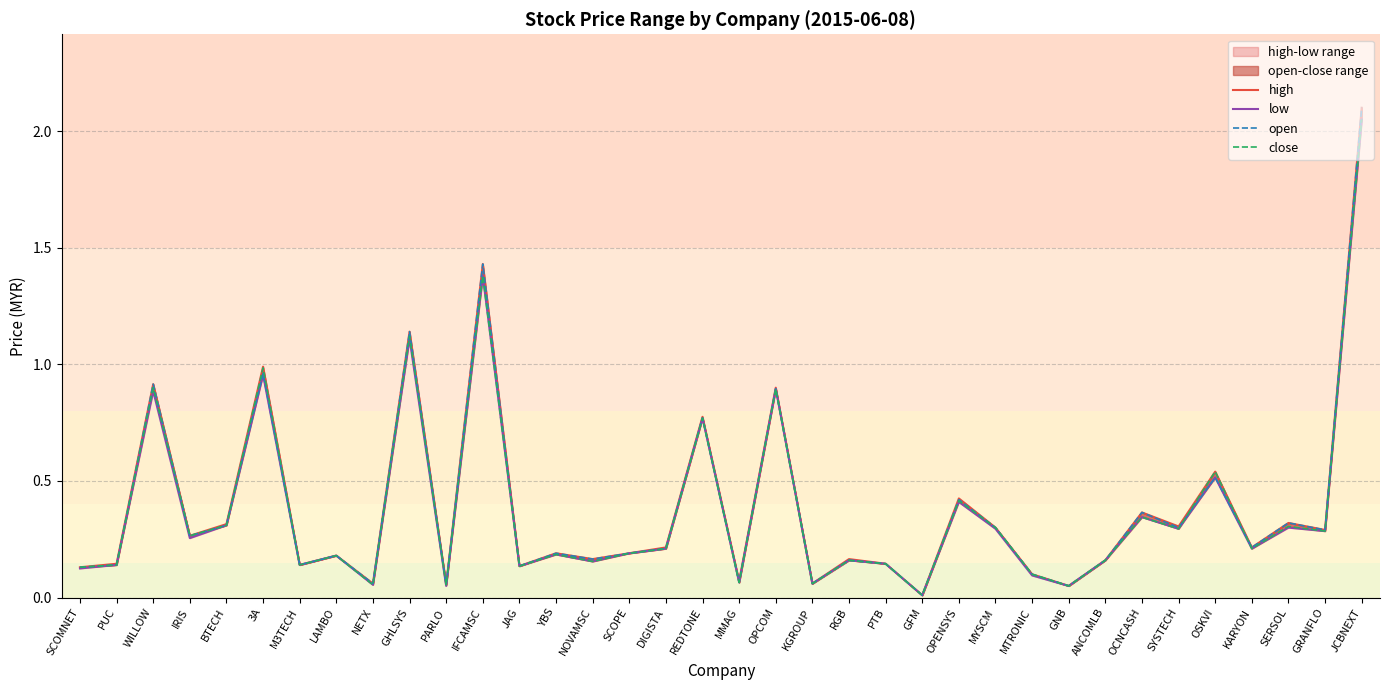

Between WILLOW and BTECH, which is larger?

WILLOW